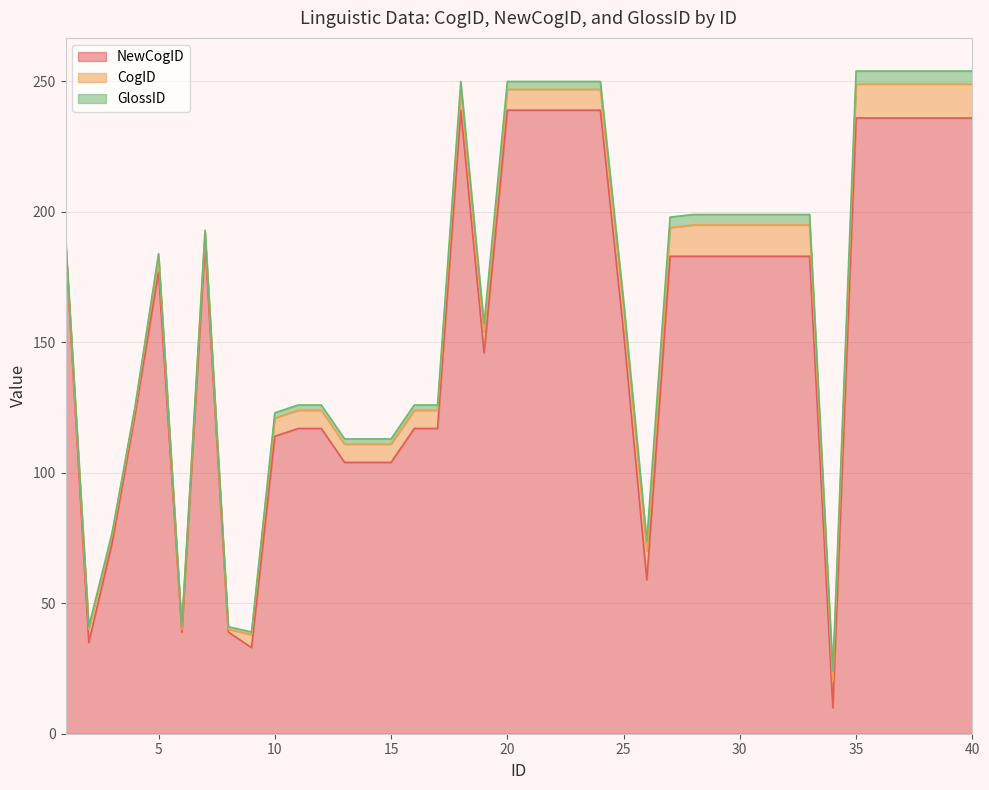

Does the chart have visible grid lines?

Yes